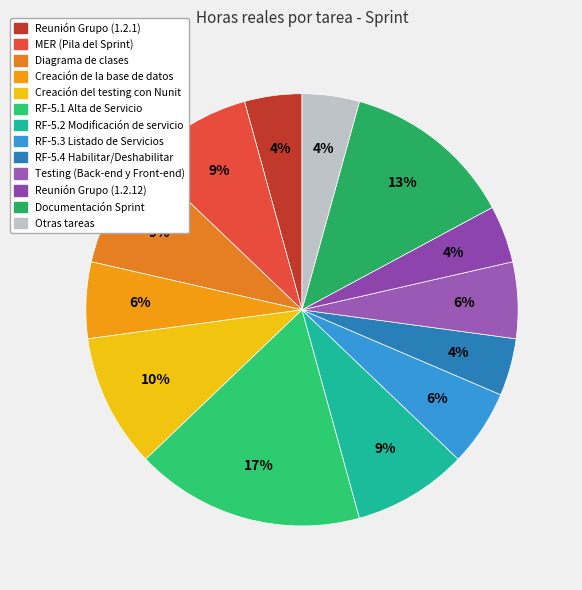

Which slice is the largest?

RF-5.1 Alta de Servicio